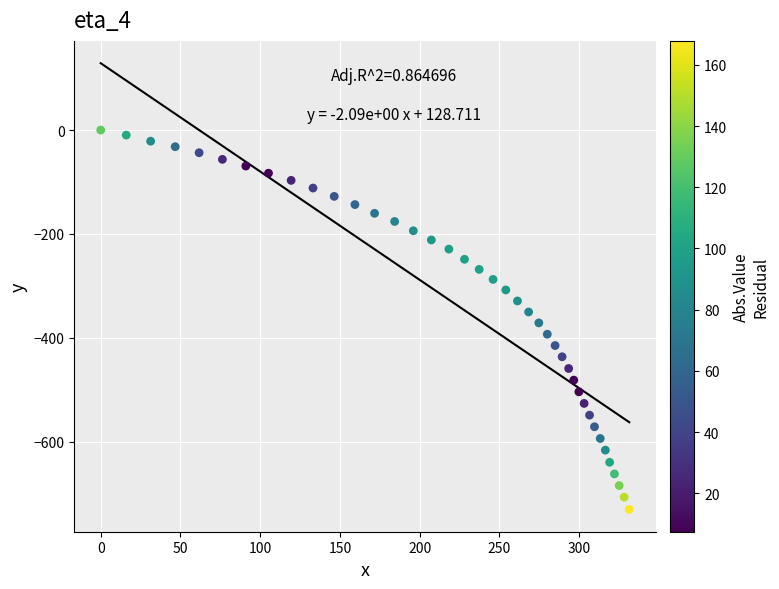

What is the range of X values (max minus min)?

331.4